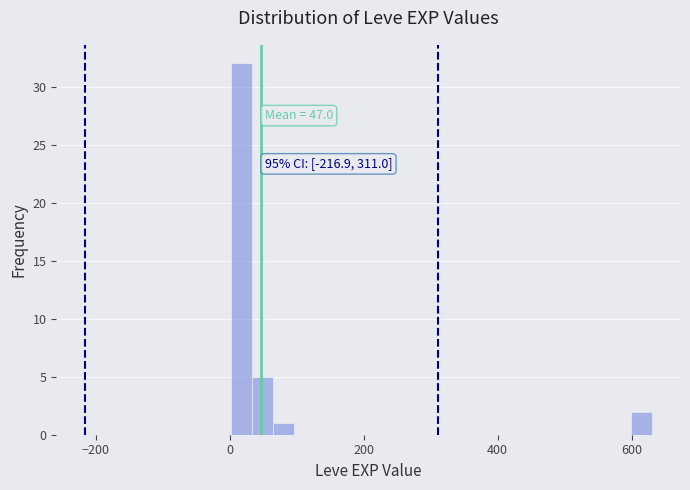

Around what value on the x-axis is the tallest bar? Give the approximate position of its centre, as read against the axis.

20